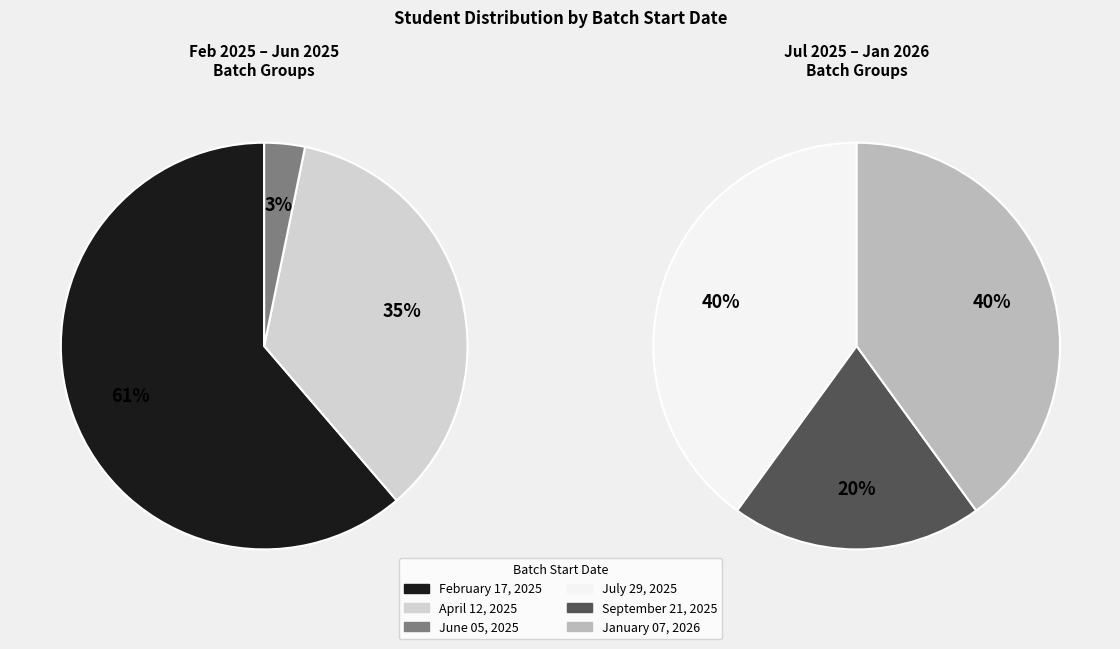

How many segments does this pie chart have?

6